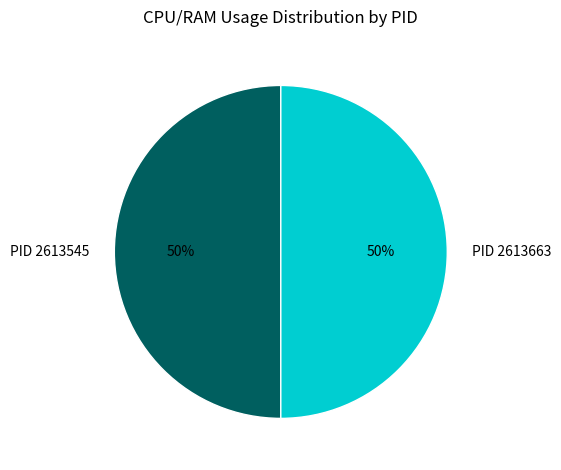

To the nearest percent, what percentage of the pie is PID 2613545?

50%